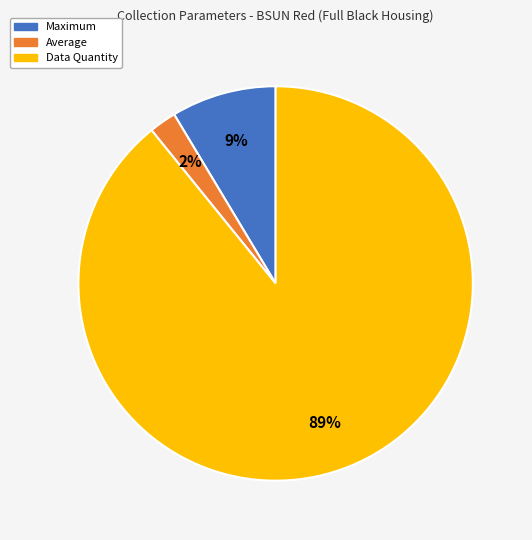

To the nearest percent, what portion does Data Quantity represent?

89%